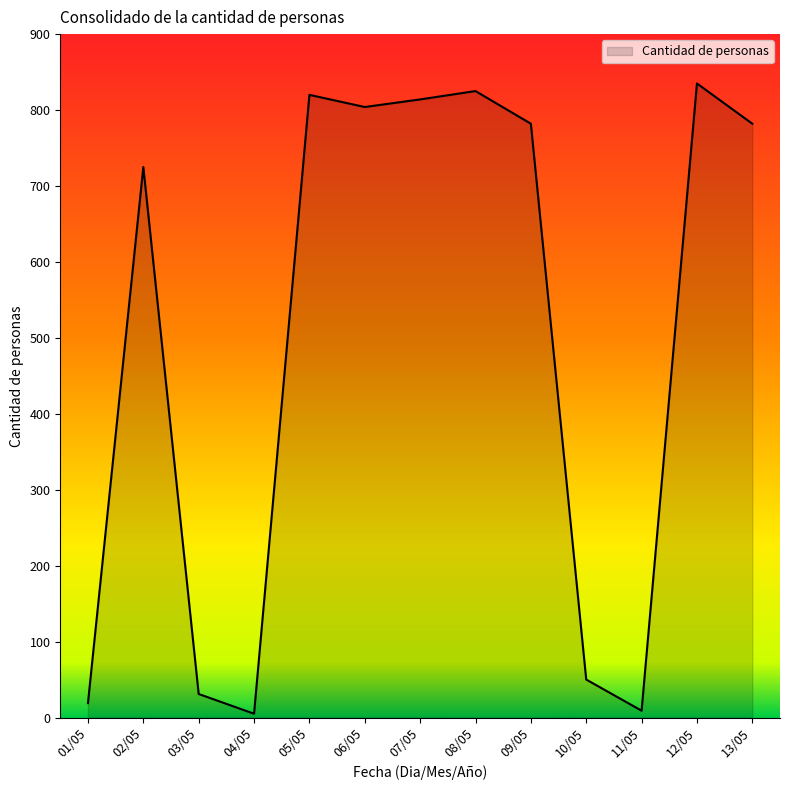

What is the smallest value displayed?

5